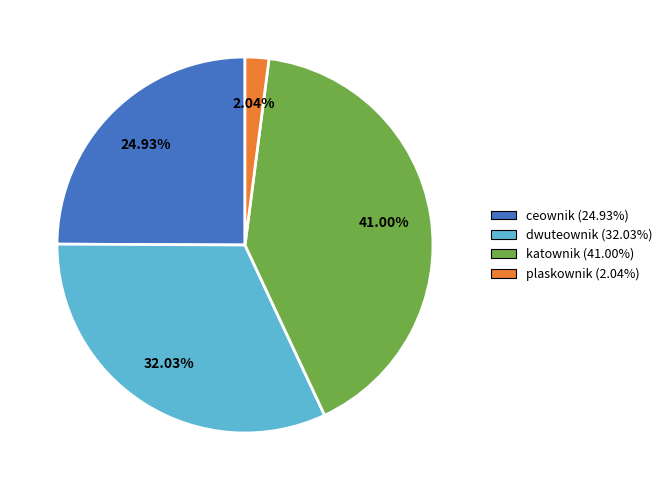

Combined, do ceownik (24.93%) and dwuteownik (32.03%) account for over 50%?

Yes